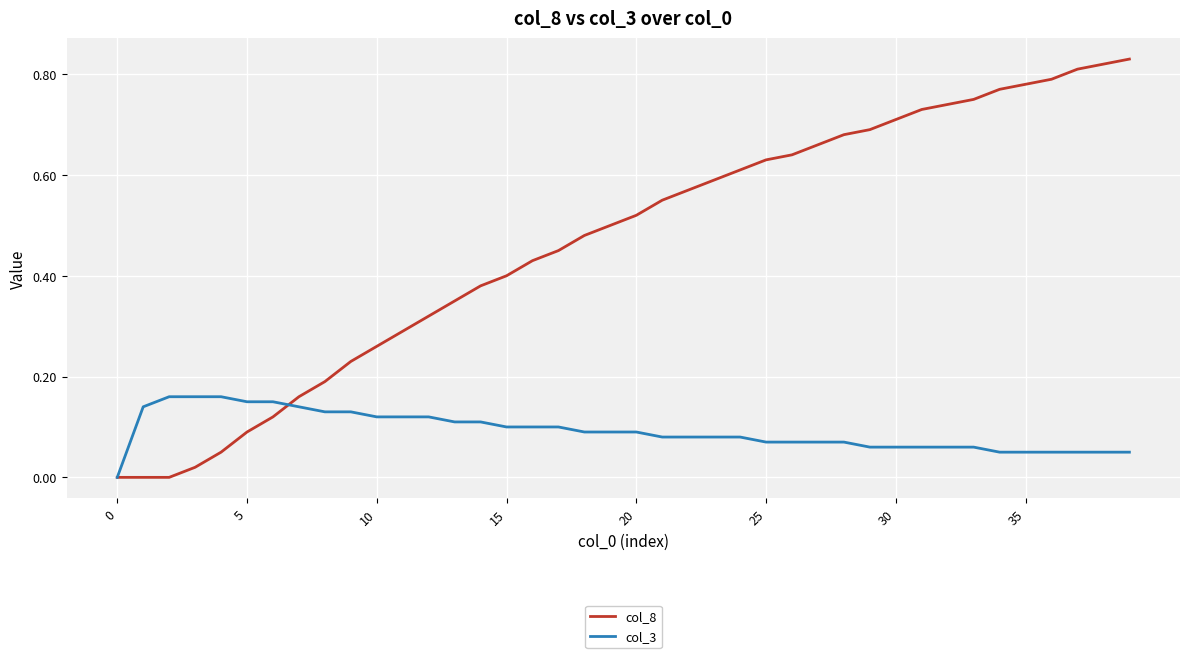

Rank the series by their maximum value, from highest to lowest.

col_8, col_3